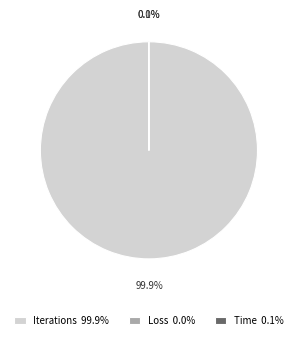

To the nearest percent, what is the average slice percentage?

33%